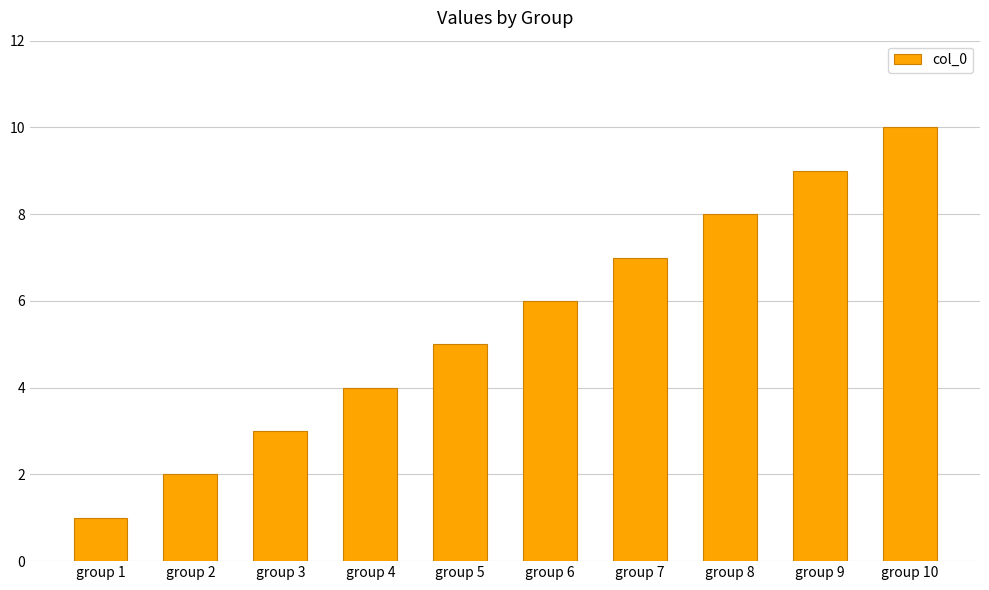

What is the average value?

6